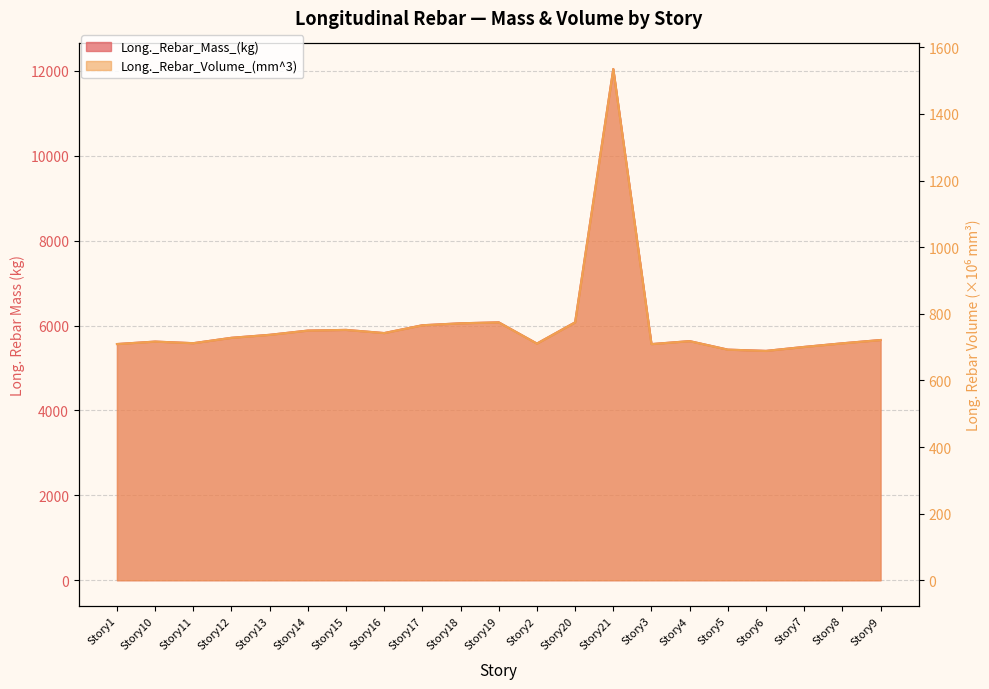

List the labels in order of Long._Rebar_Volume_(mm^3) value, smallest first.

Story6, Story5, Story7, Story3, Story1, Story2, Story8, Story11, Story10, Story4, Story9, Story12, Story13, Story16, Story14, Story15, Story17, Story18, Story19, Story20, Story21